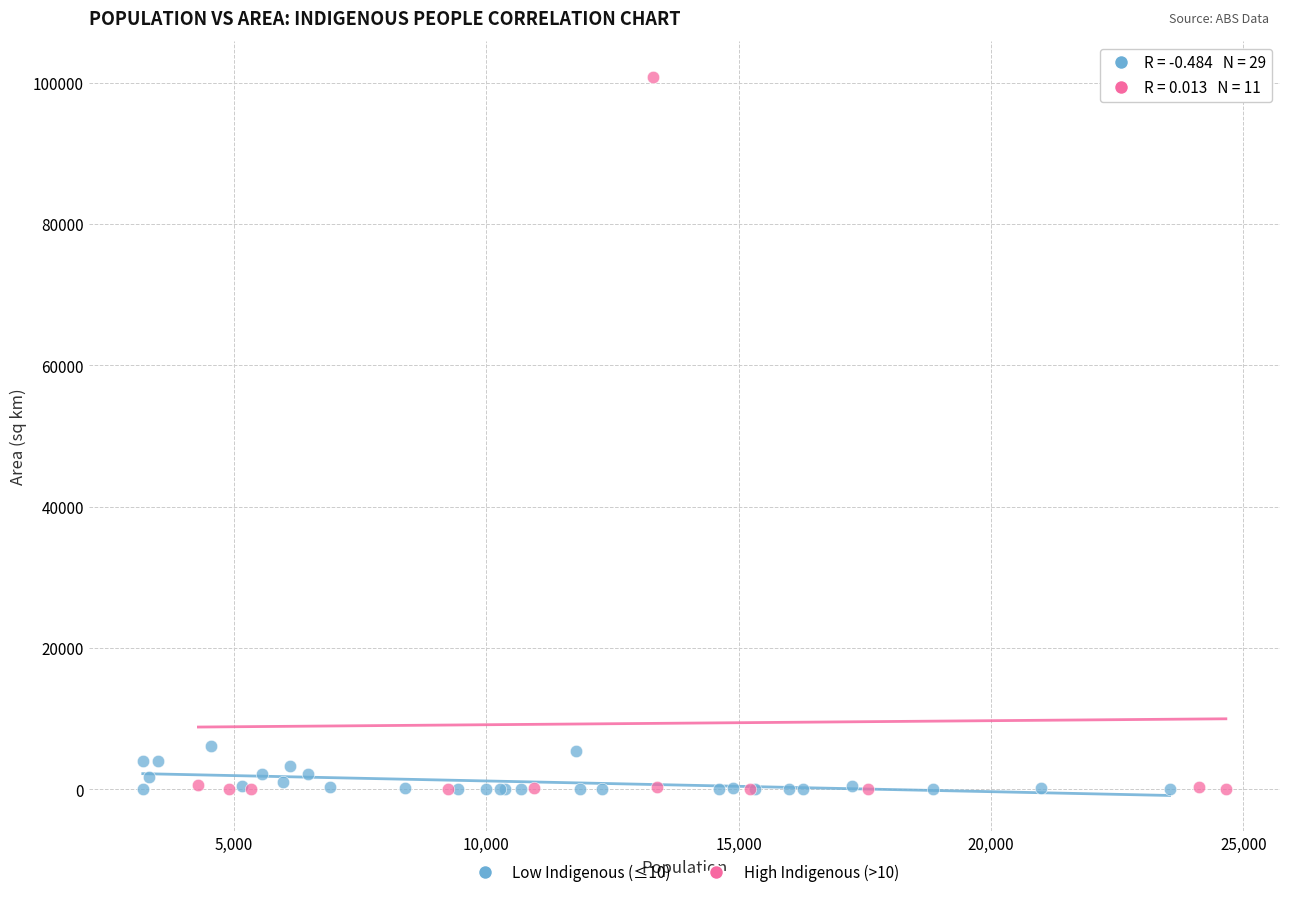

Which series has the largest Y range (max minus min)?

High Indigenous (>10)